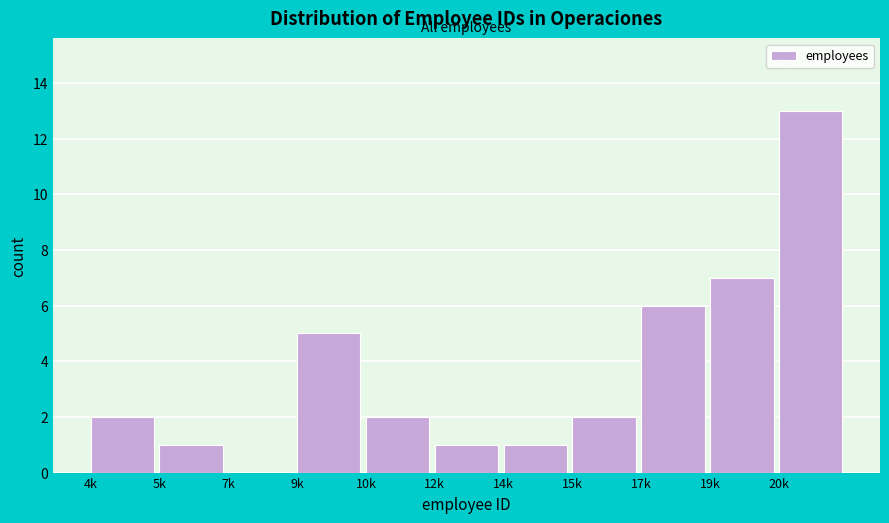

Reading left to right, list all the values displayed in this chart.

4k=2	5k=1	7k=0	9k=5	10k=2	12k=1	14k=1	15k=2	17k=6	19k=7	20k=13